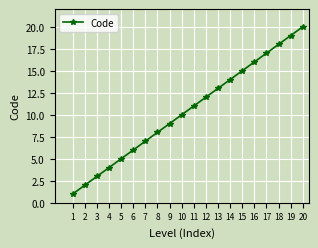

How many lines are shown in the chart?

1